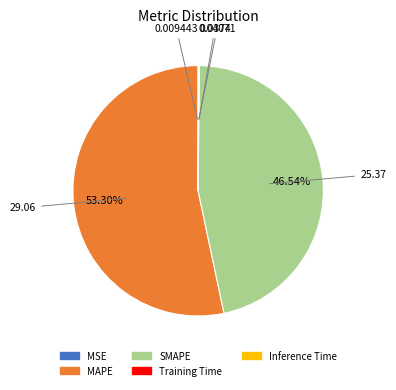

What is the ratio of the value at MAPE to the value at SMAPE?

1.1